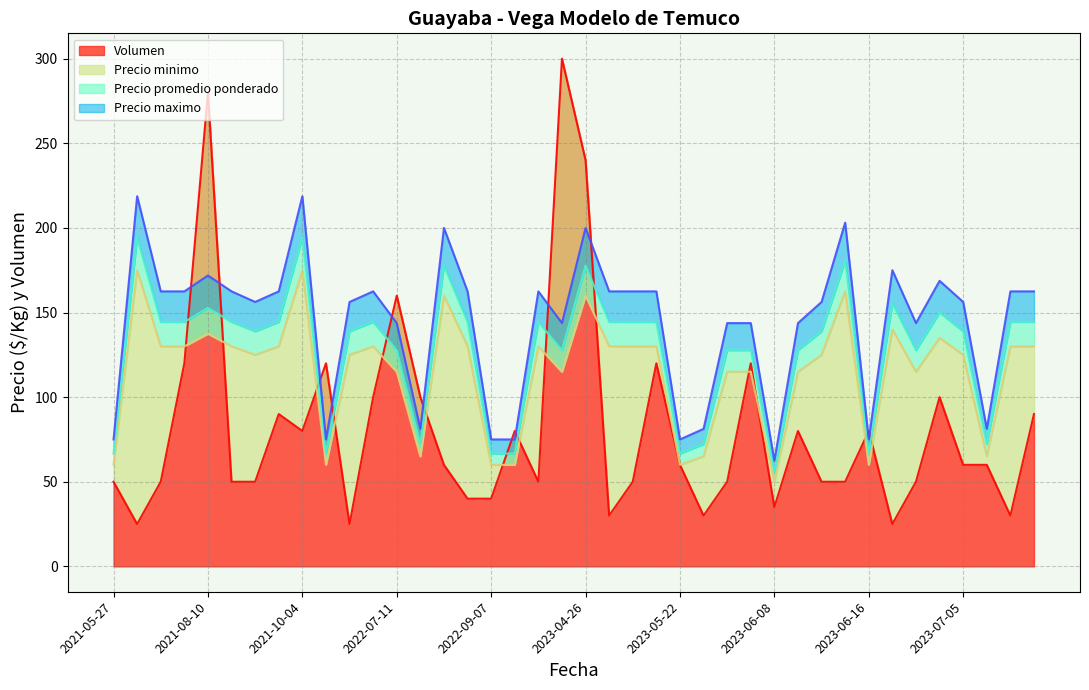

The value of Precio maximo at 2023-05-09 is 162.5. True or false?

True